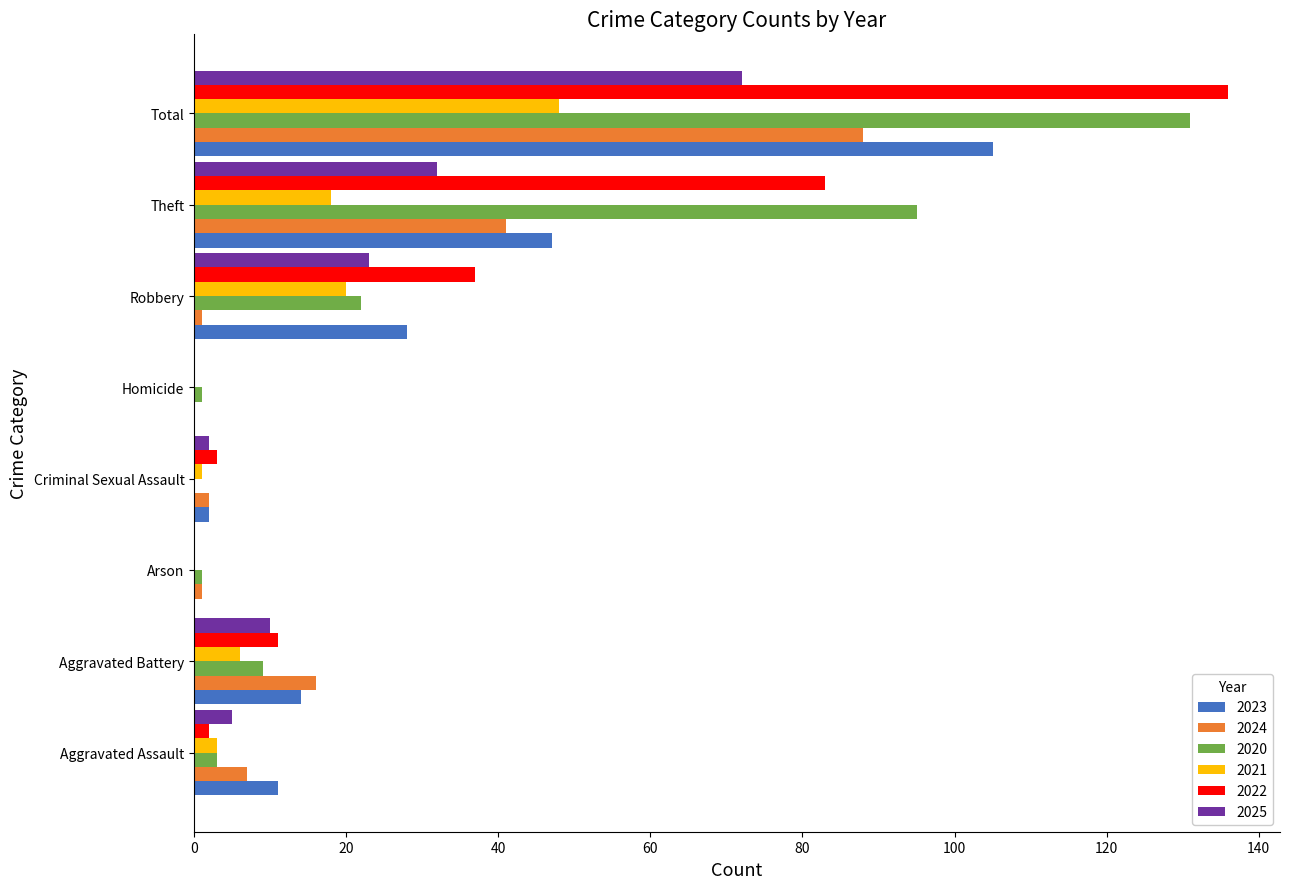

What is the average value of the 2020 series?

33